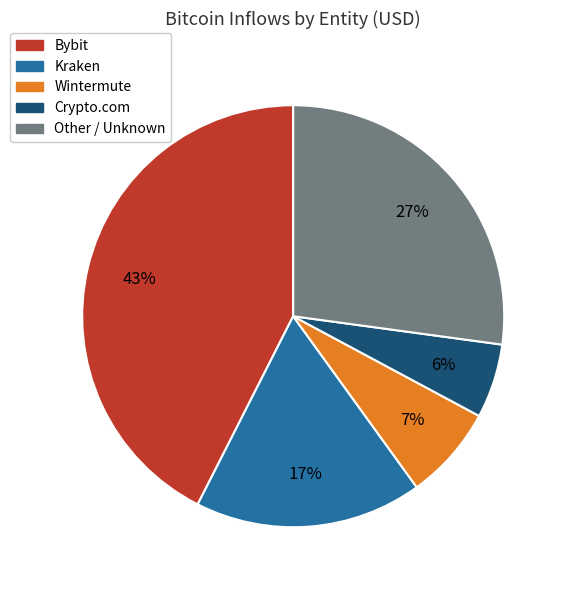

Which has a higher value, Bybit or Other / Unknown?

Bybit